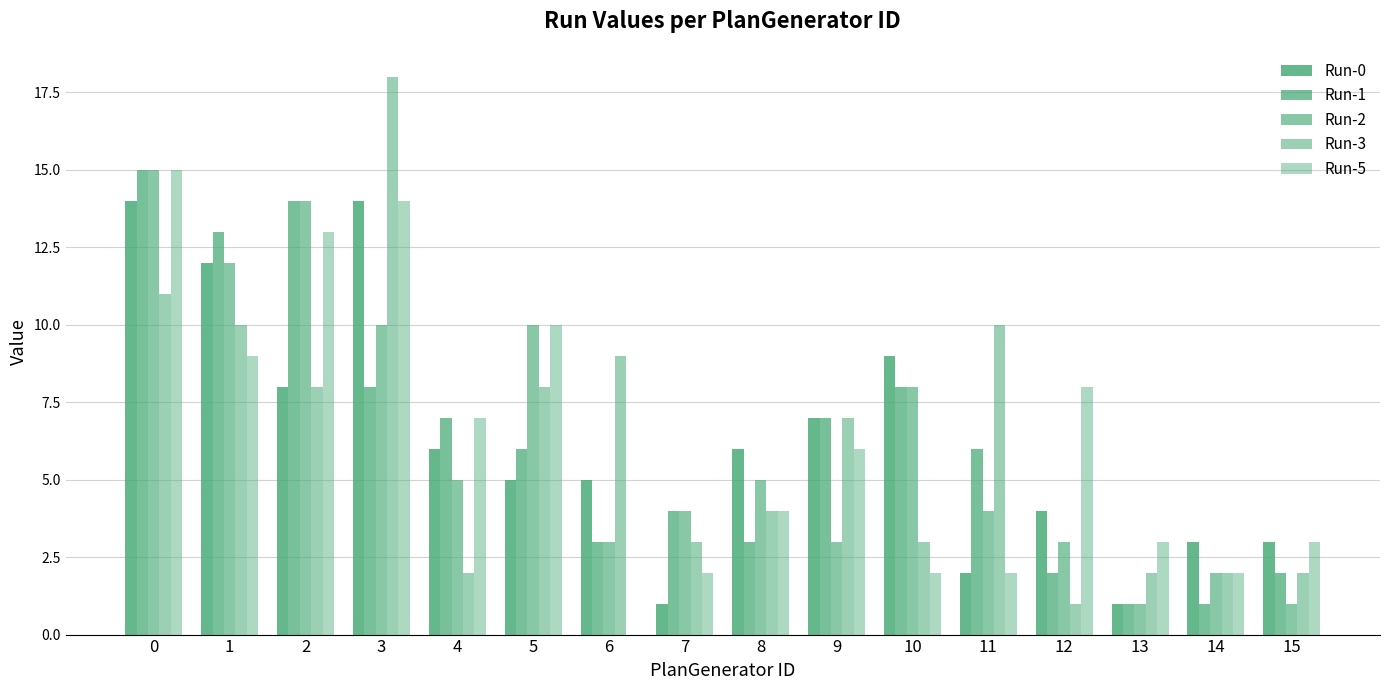

How many series are shown in this chart?

5